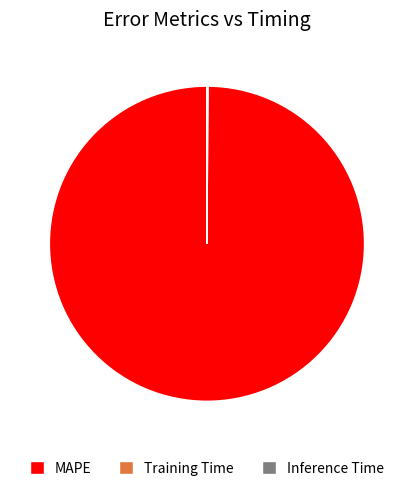

Which slice represents more than half of the pie?

MAPE